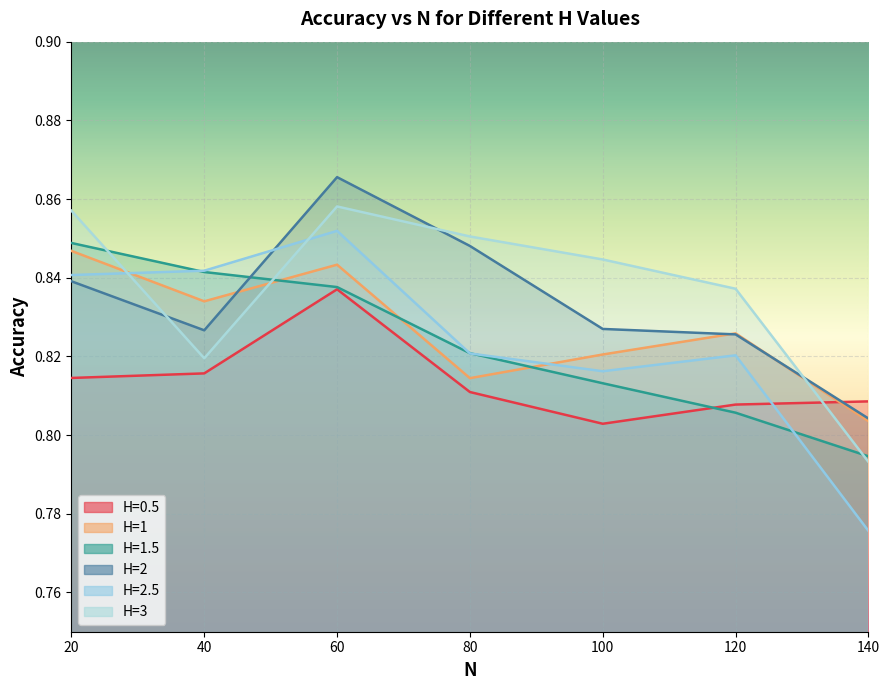

What is the value of the H=0.5 point at the 3rd from the left?

0.8